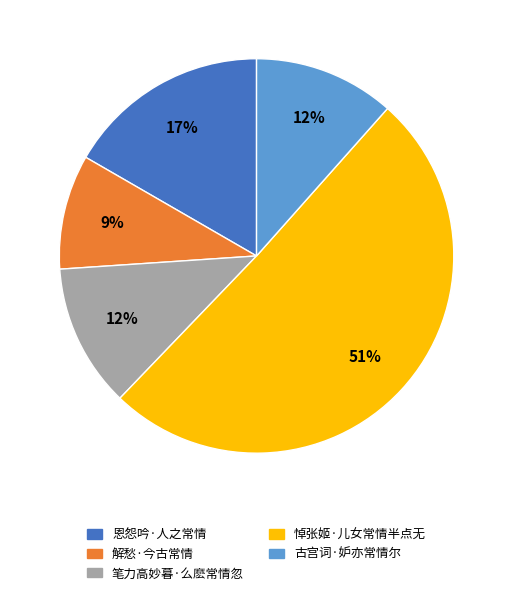

Which slice is the largest?

悼张姬·儿女常情半点无